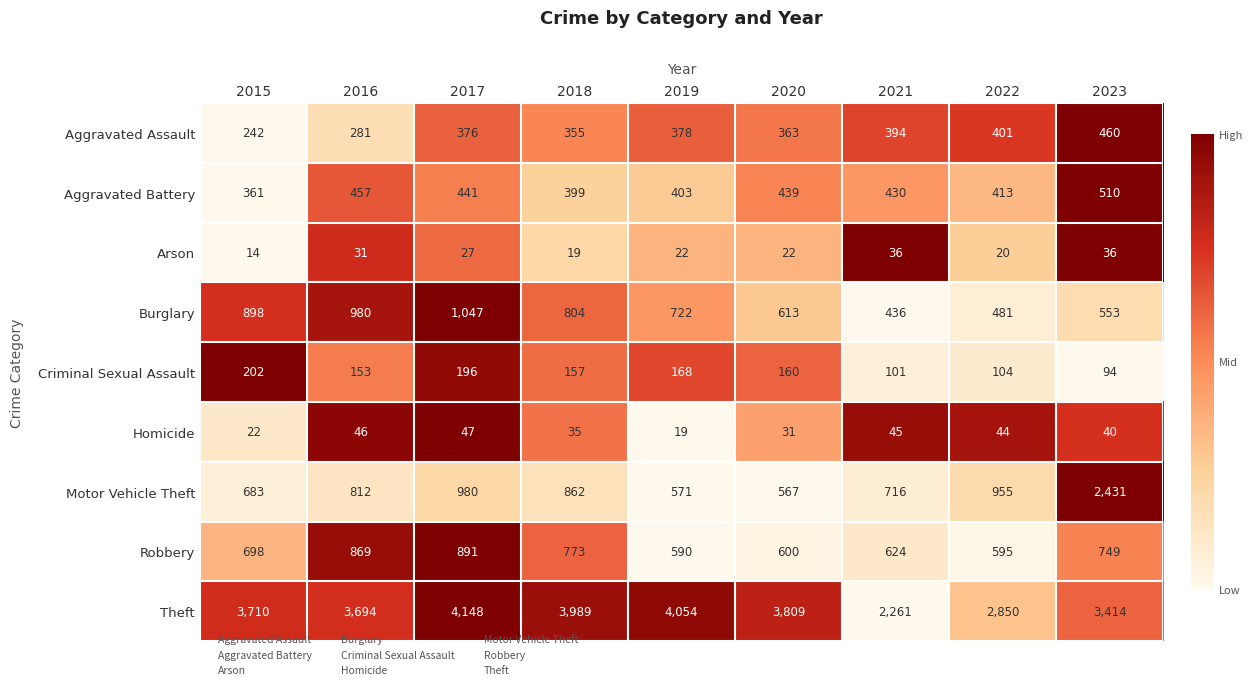

How many series are shown in this chart?

9